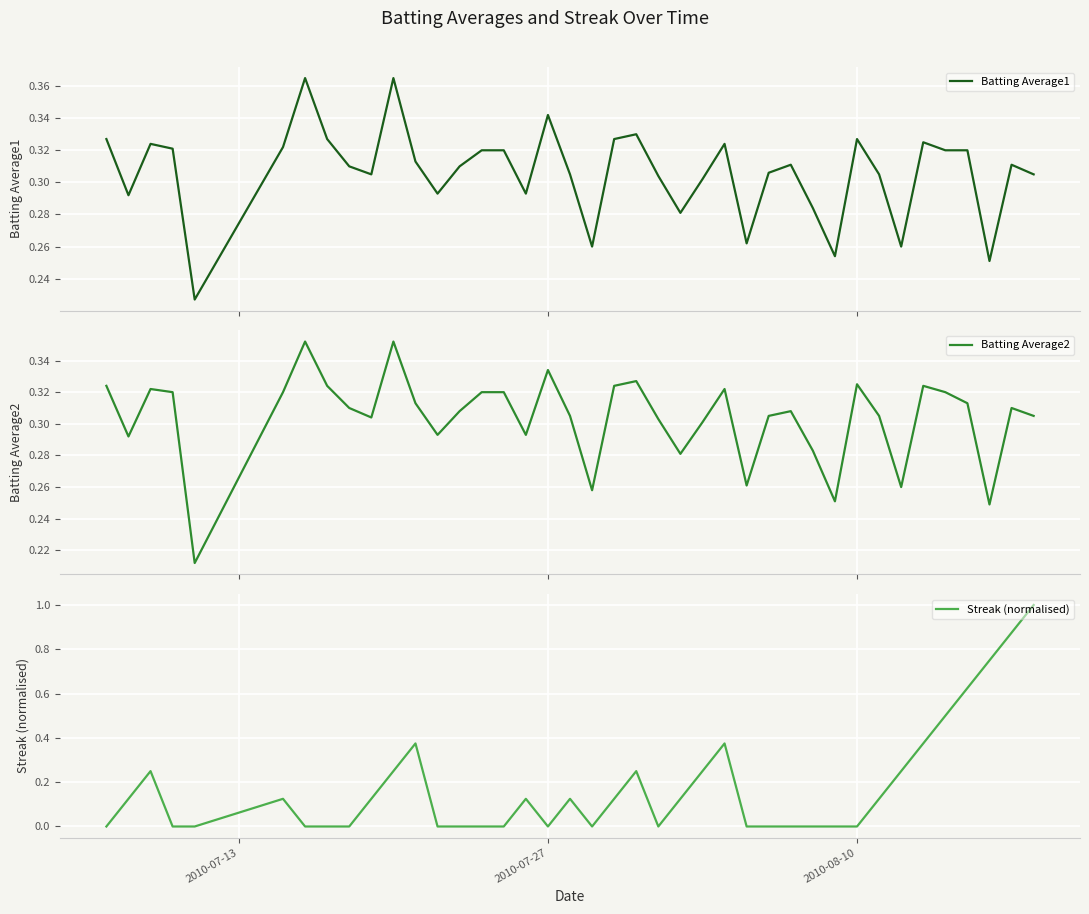

What is the highest value of the Streak (normalised) series?

1.0